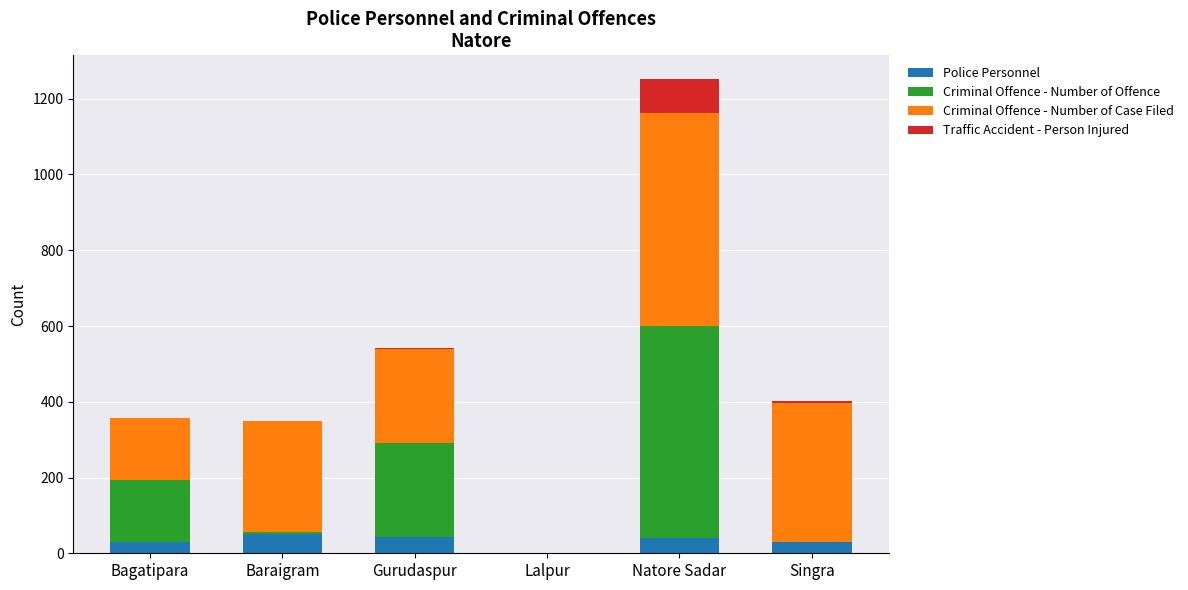

What is the highest value of the Police Personnel series?

52